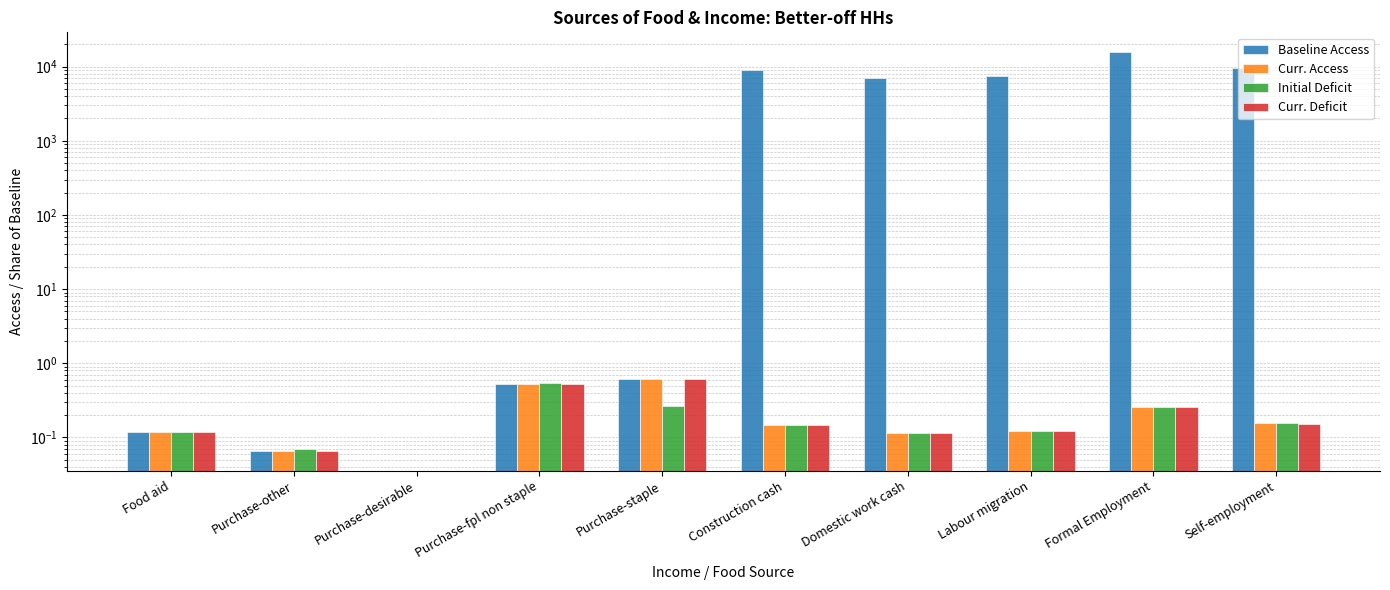

What position from the left is Purchase-staple?

5